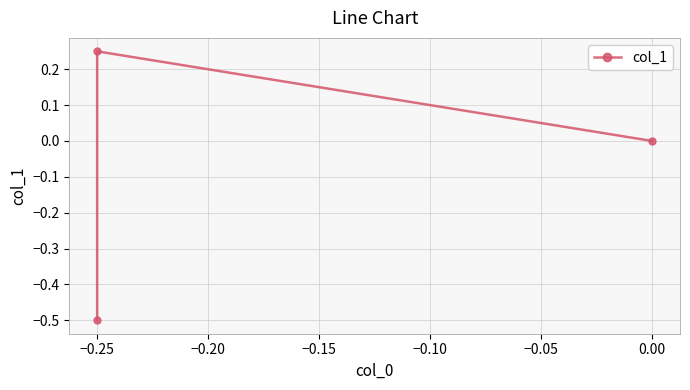

Between 0.00 and −0.25, which is larger?

−0.25